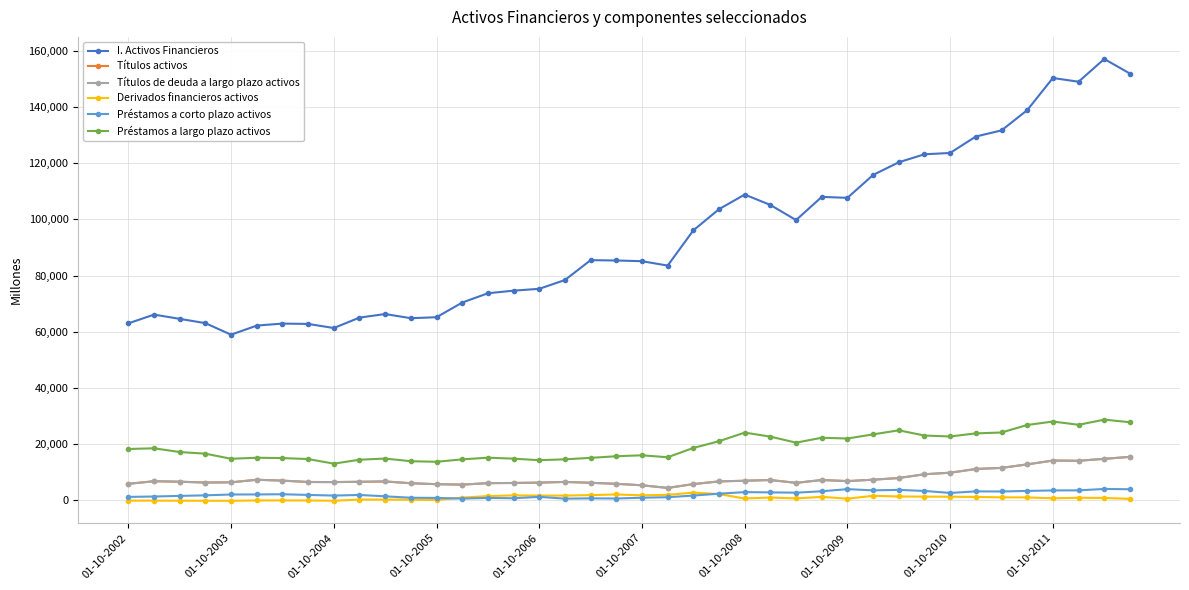

How many values in the Préstamos a largo plazo activos series are below 18253?

20